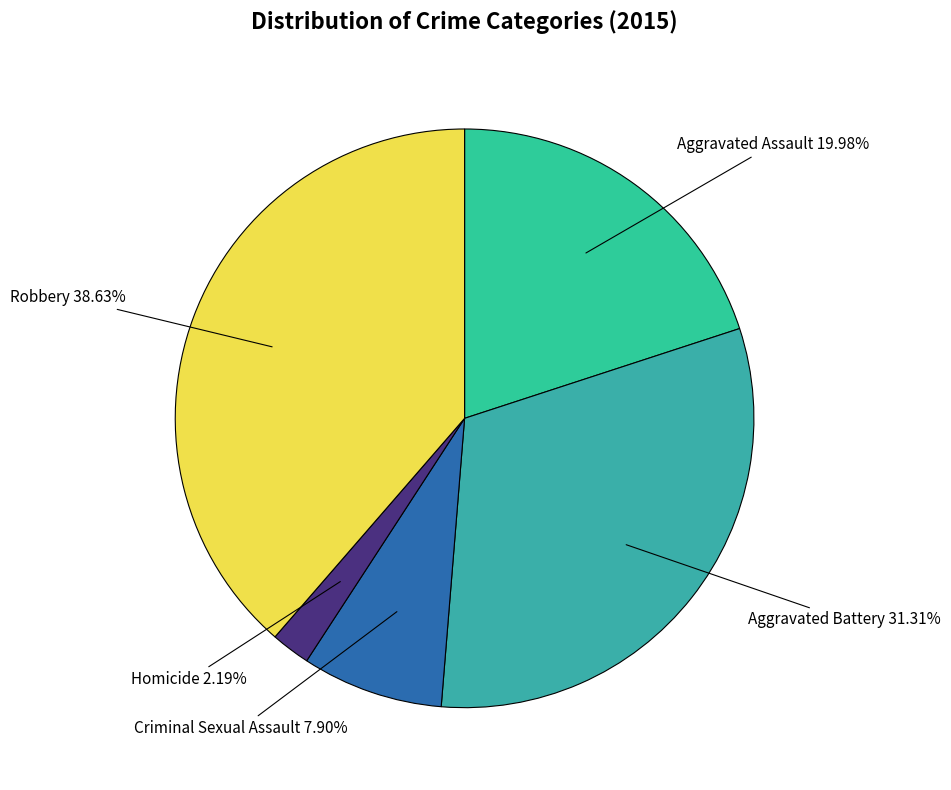

Which has a higher value, Aggravated Assault or Aggravated Battery?

Aggravated Battery